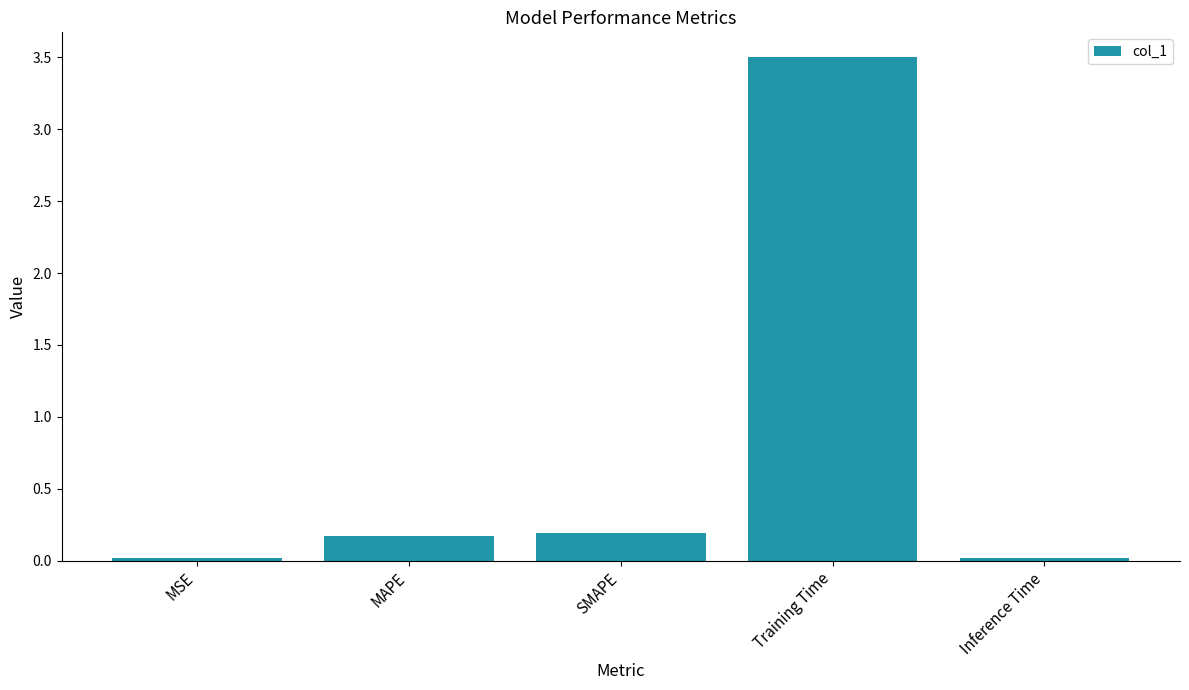

What is the label of the 4th bar from the left?

Training Time